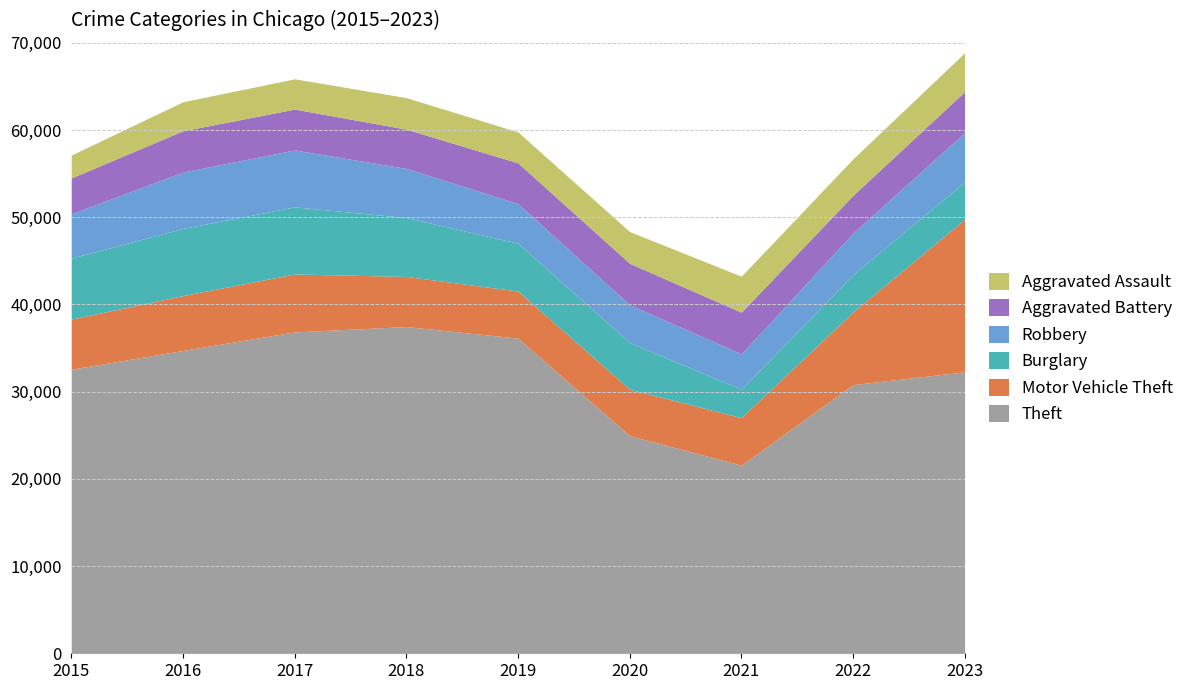

What is the minimum value shown in the chart?

2619